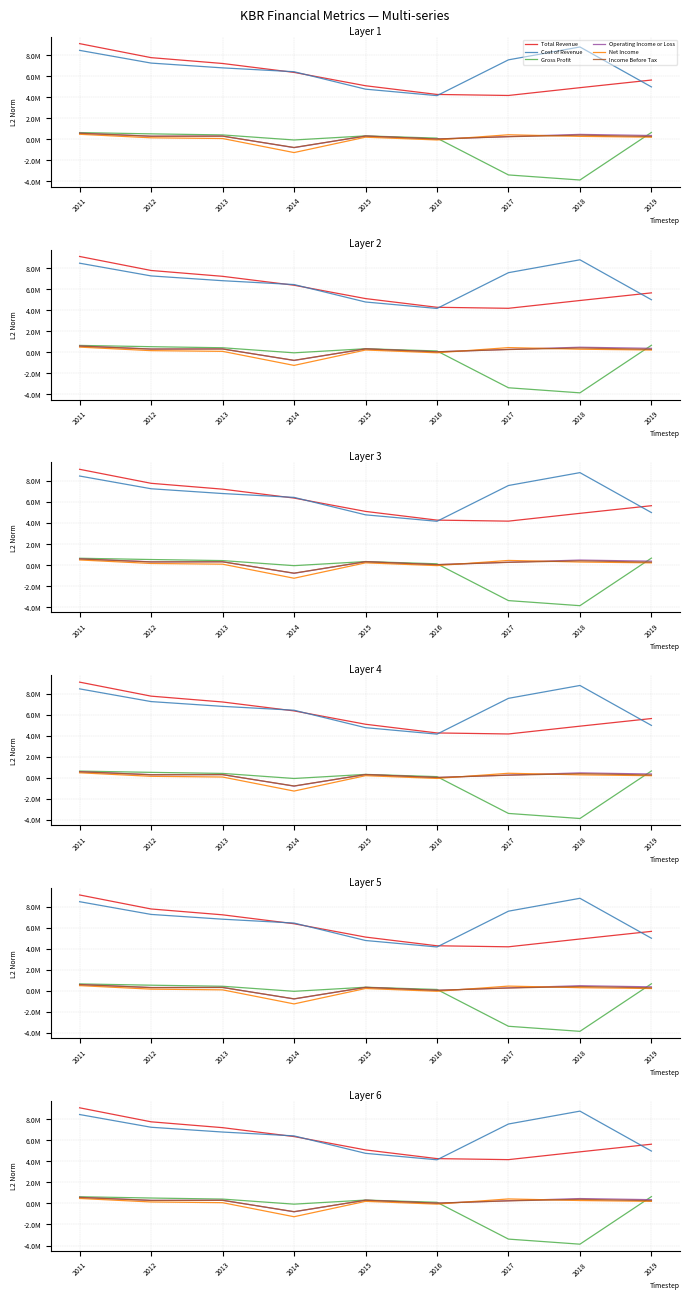

Which series has the largest range (max minus min)?

Total Revenue